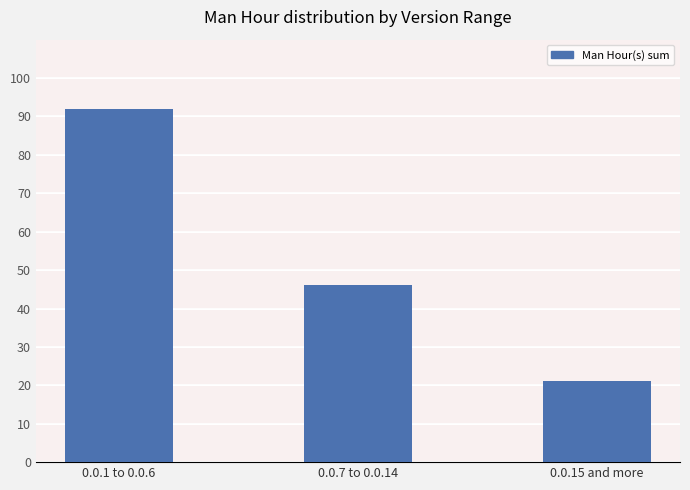

Which has a higher value, 0.0.15 and more or 0.0.7 to 0.0.14?

0.0.7 to 0.0.14